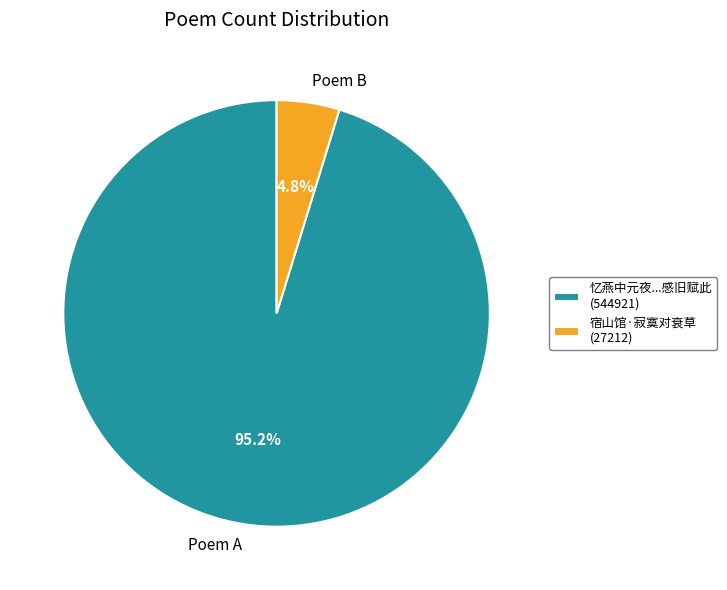

What is the total percentage of Poem A and Poem B?

100.0%